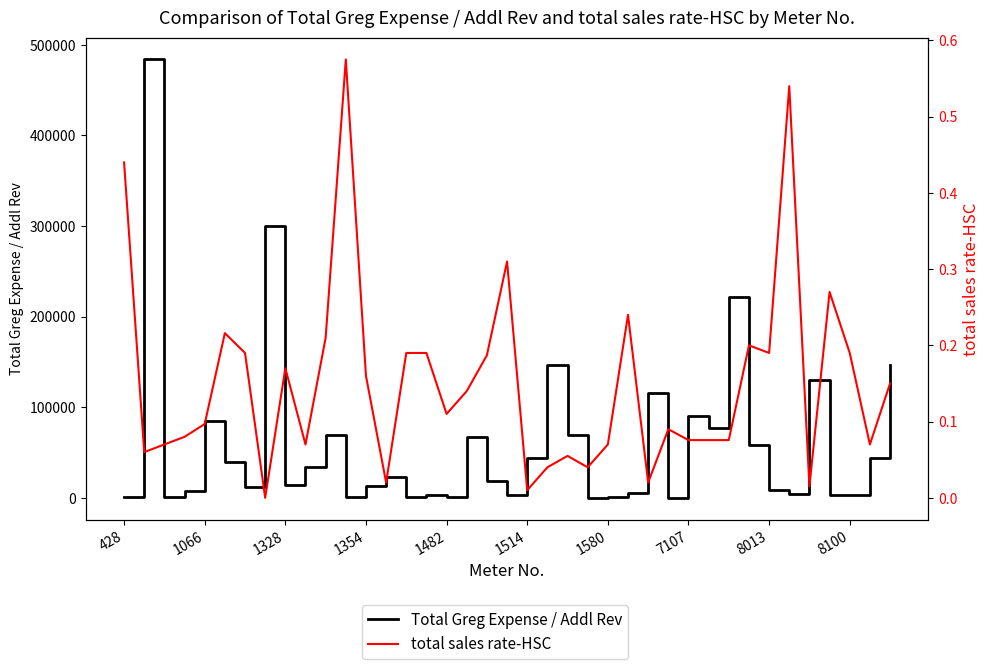

Rank the series at 1328 from highest to lowest value.

Total Greg Expense / Addl Rev, total sales rate-HSC